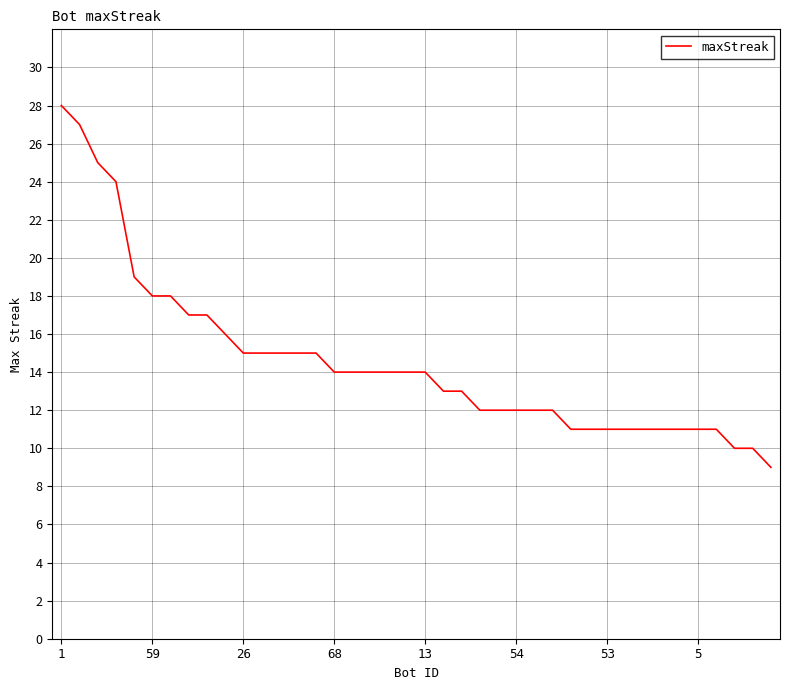

What is the smallest value displayed?

9